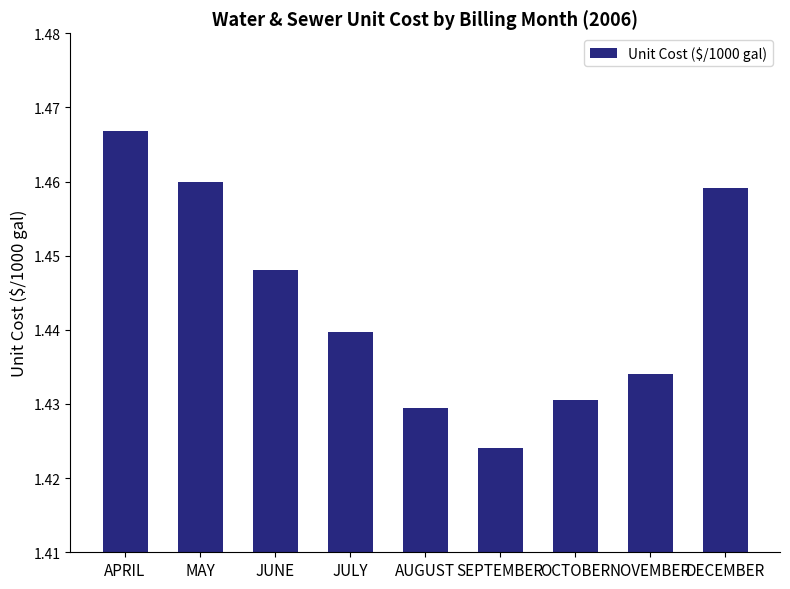

Rank the categories by value from highest to lowest.

APRIL, MAY, DECEMBER, JUNE, JULY, NOVEMBER, OCTOBER, AUGUST, SEPTEMBER